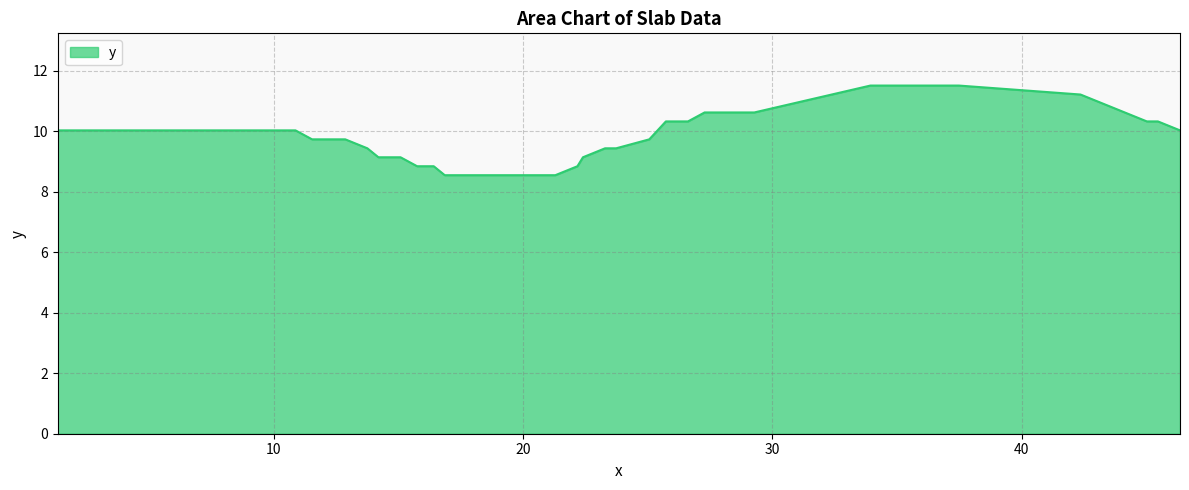

What is the difference between the maximum and minimum values?

3.0